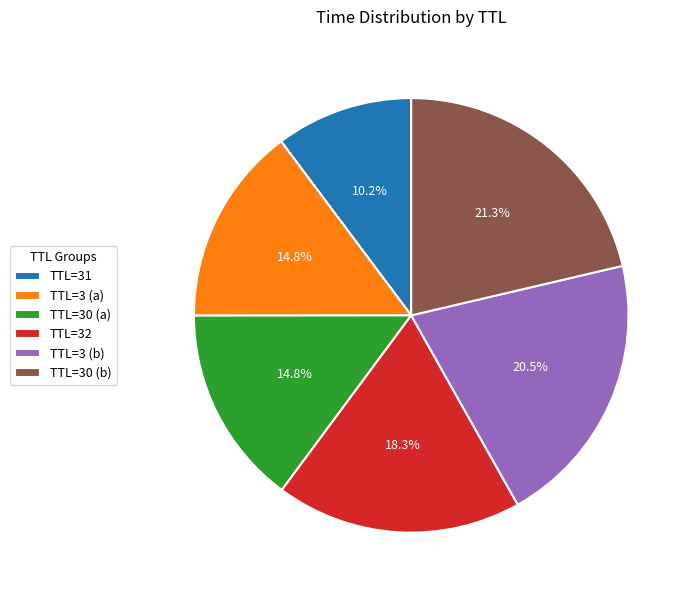

Count the number of slices in the pie.

6